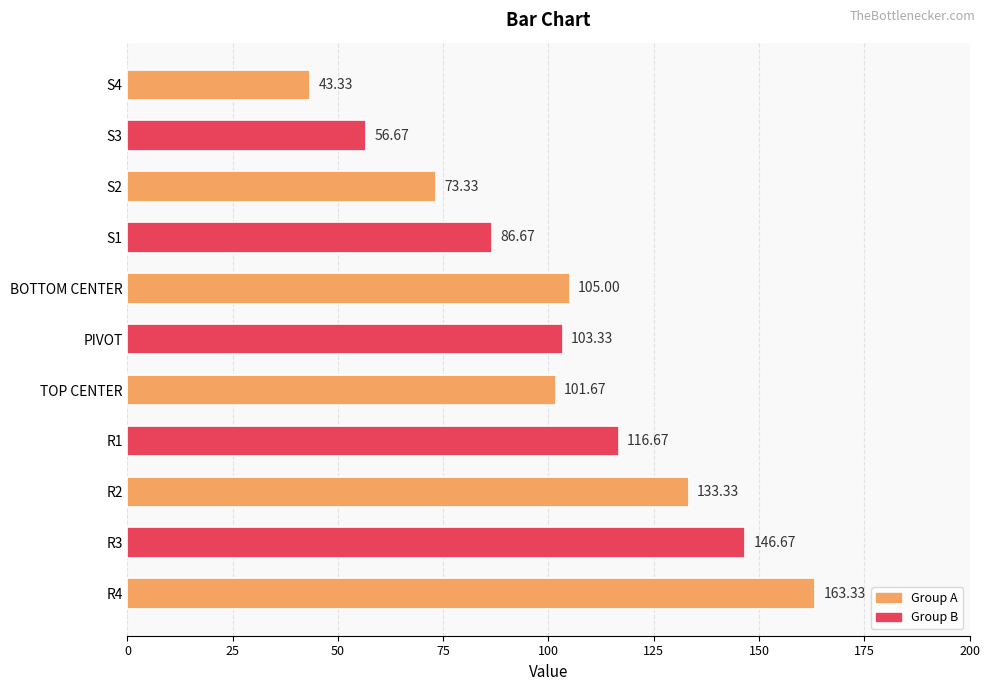

How many data points are above 103?

6